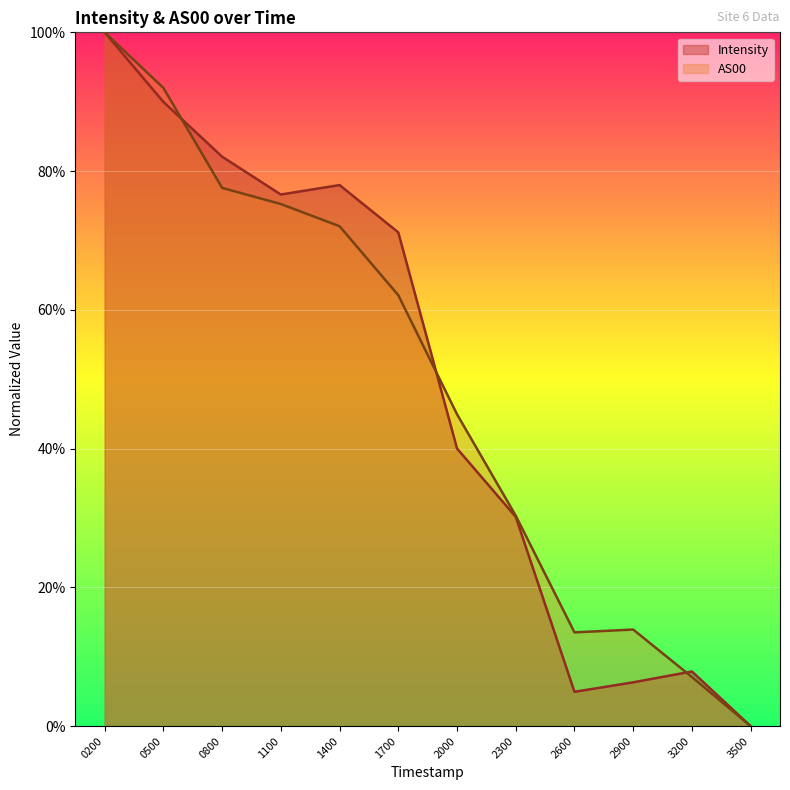

At which category is the sum across all series the highest?

0200